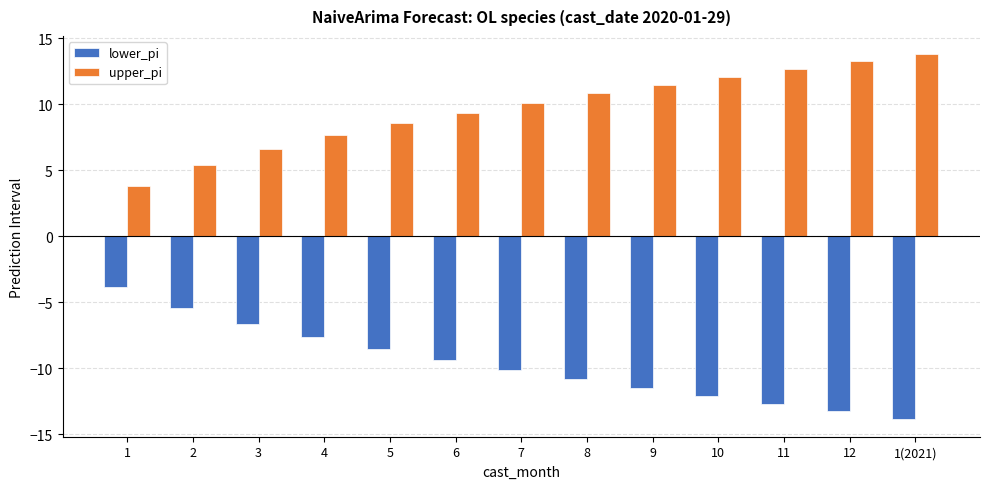

Is the value of upper_pi at 3 greater than the value of lower_pi at 1(2021)?

Yes